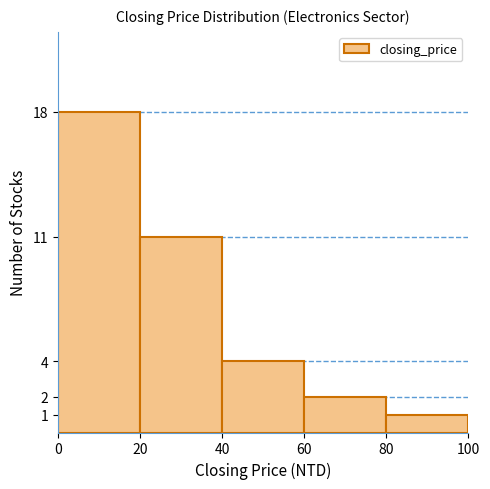

Over which range of the x-axis is the bar tallest?

0 to 20